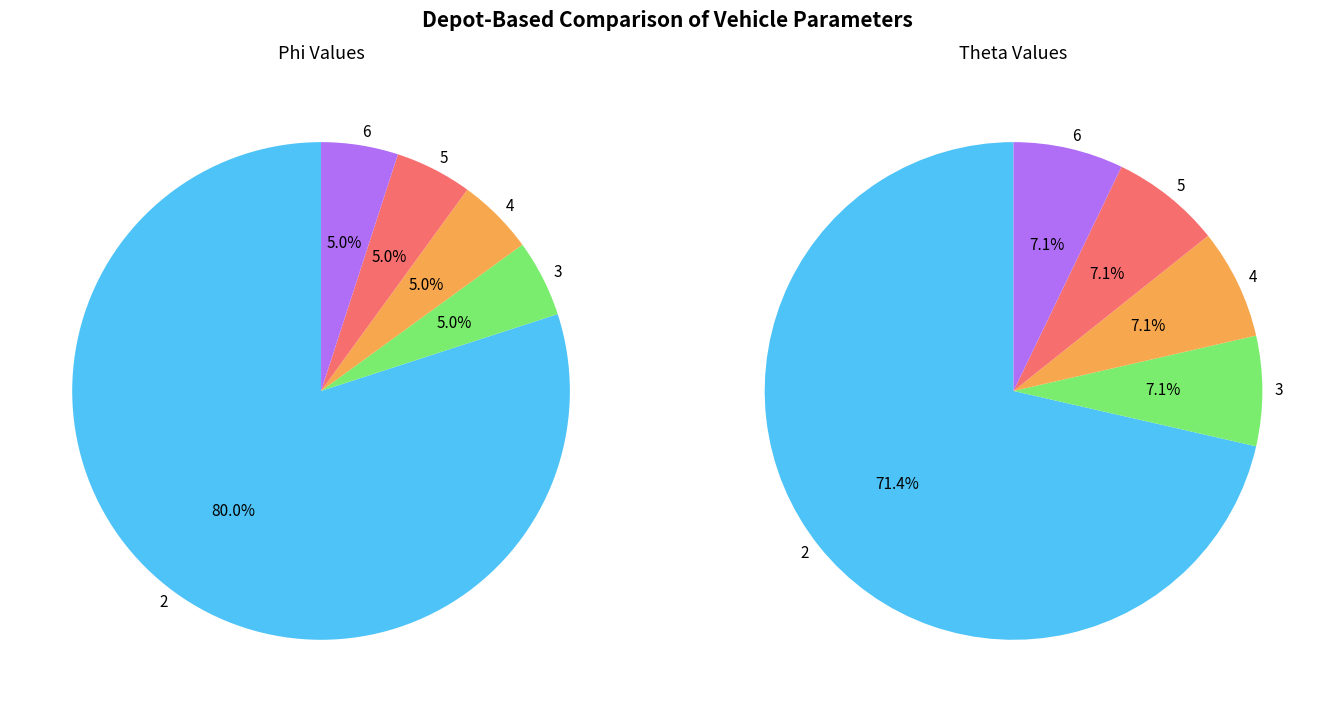

How many slices are in this pie chart?

5